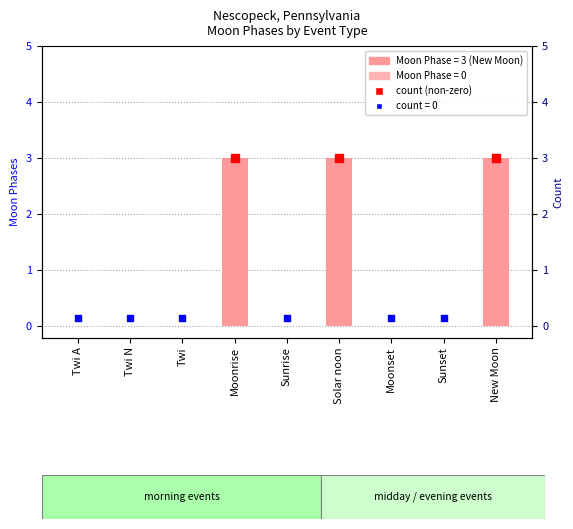

Between Moonset and Sunrise, which is larger?

Moonset